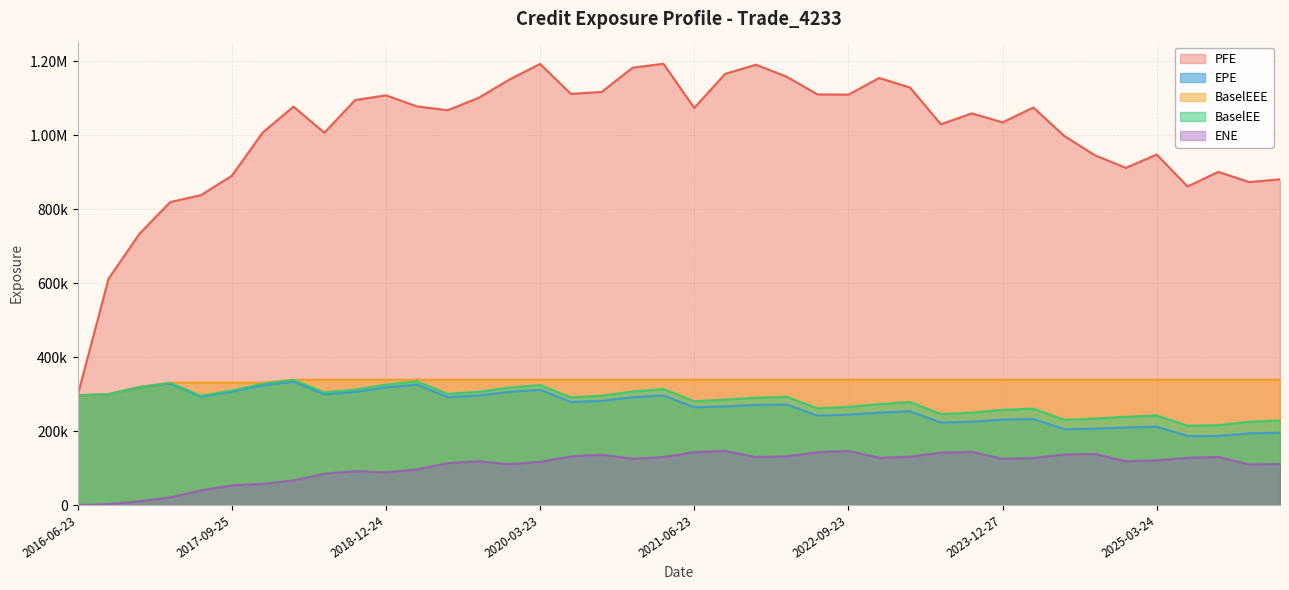

At which label is EPE closest to 260343?

2021-06-23